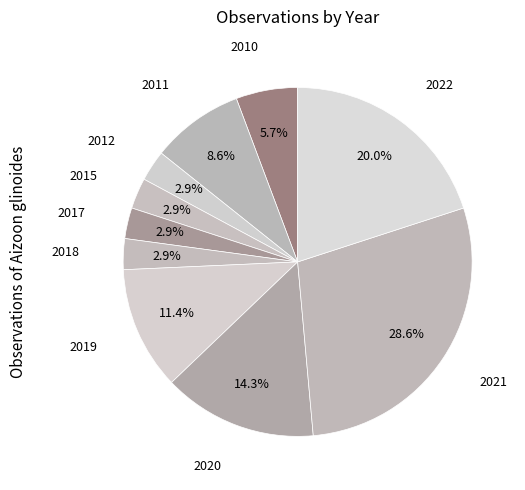

Rank the categories by value from lowest to highest.

2012, 2015, 2017, 2018, 2010, 2011, 2019, 2020, 2022, 2021